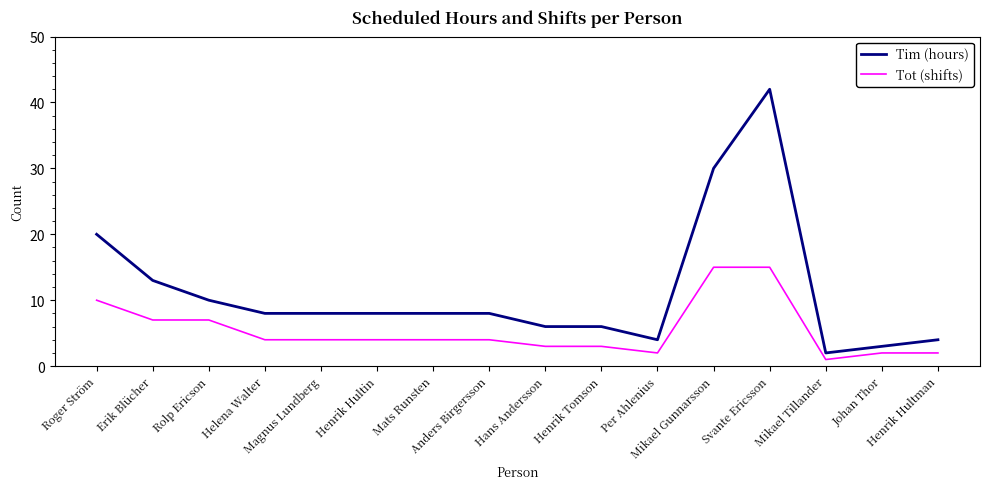

Which series has the widest spread of values?

Tim (hours)